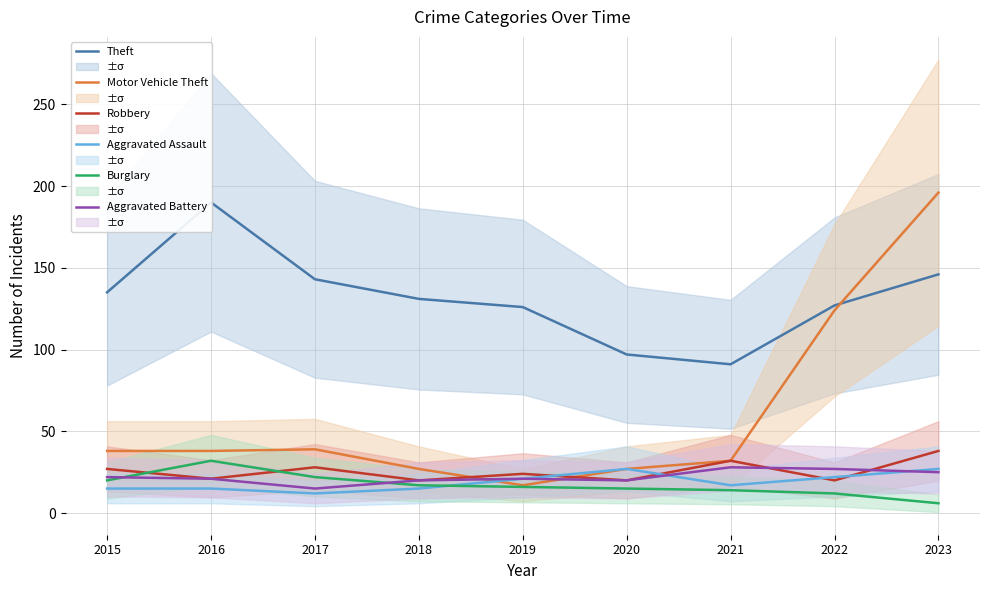

Which category has the highest value in the Aggravated Assault series?

2020